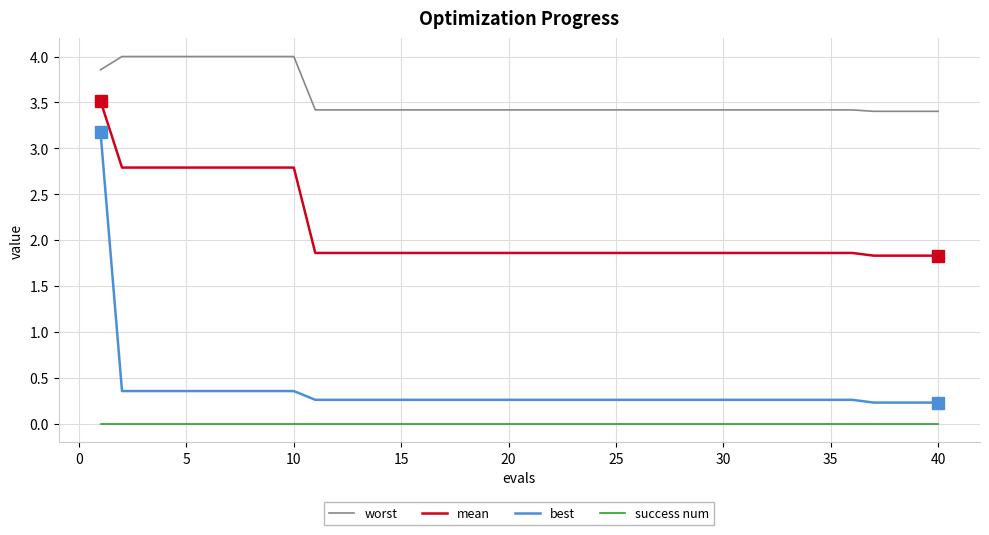

Which series has the widest spread of values?

best